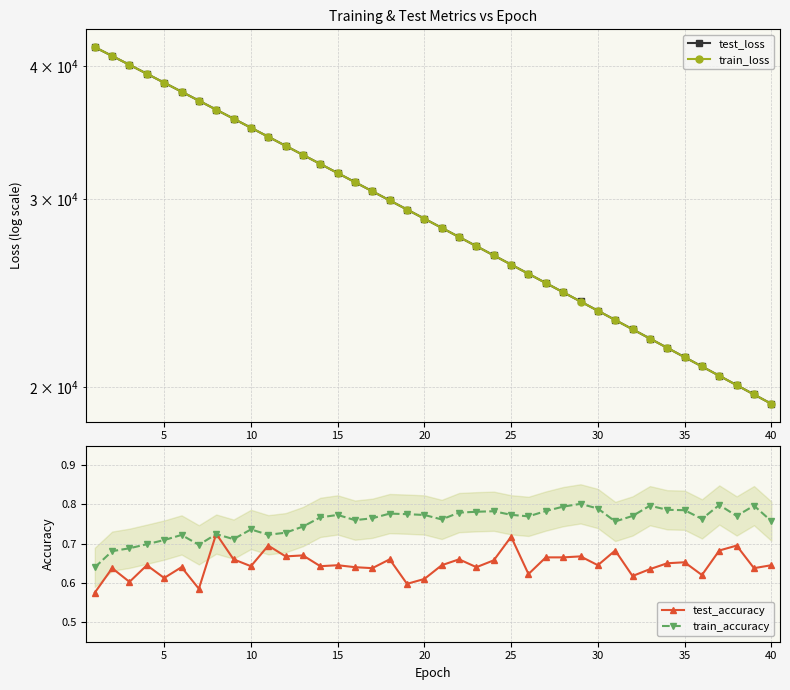

True or false: train_loss and test_accuracy intersect in this chart.

False